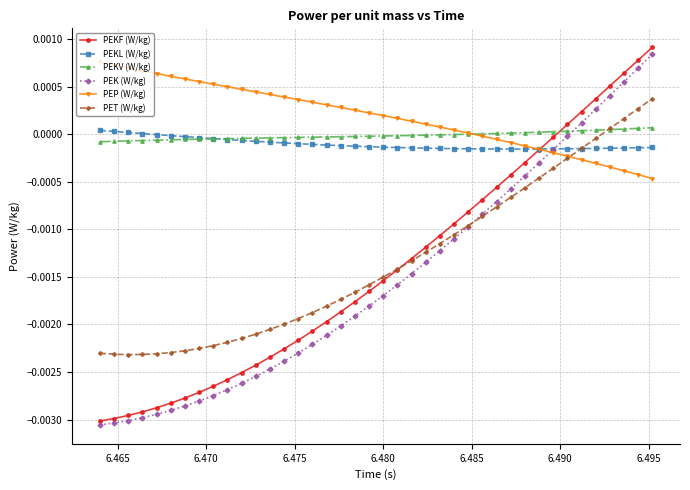

How many values in PET (W/kg) are above zero?

4